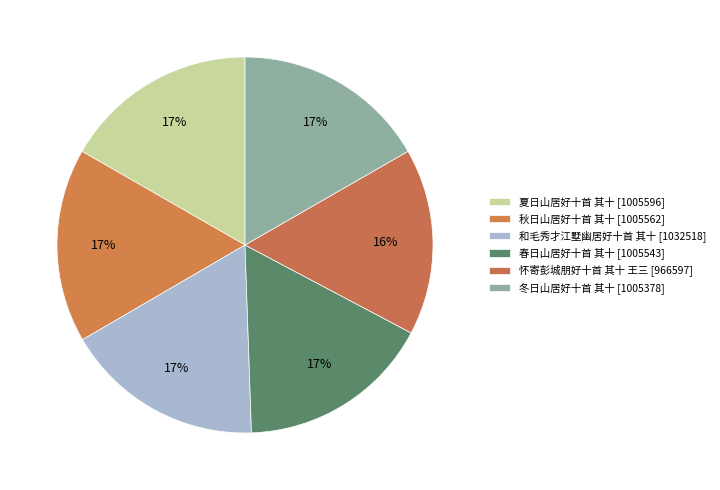

Which slice is the smallest?

怀寄彭城朋好十首 其十 王三